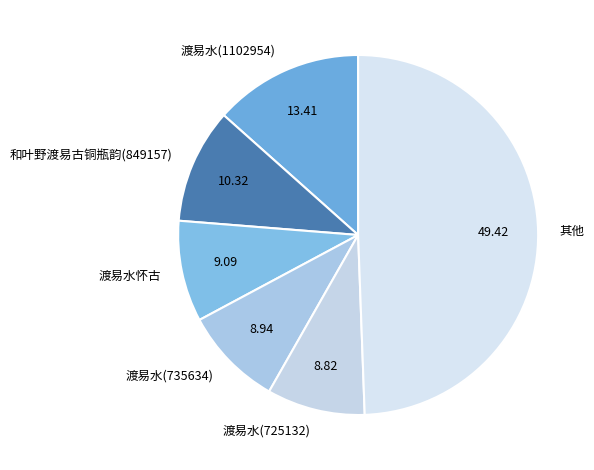

Which slice is the largest?

其他